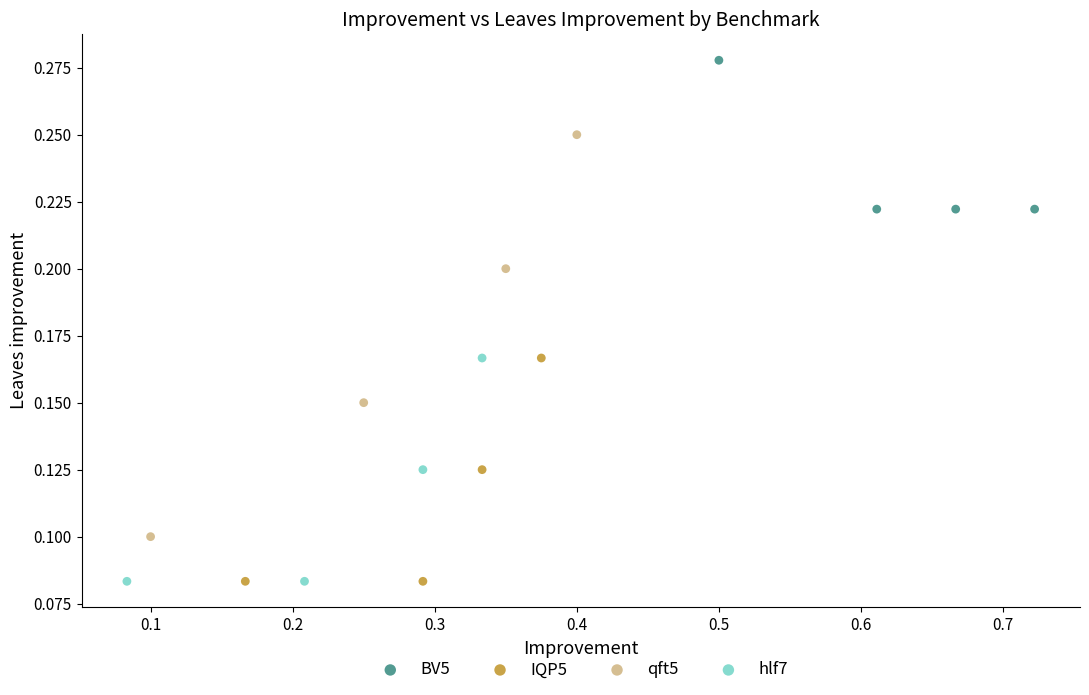

Which series has the widest spread of Y values?

qft5